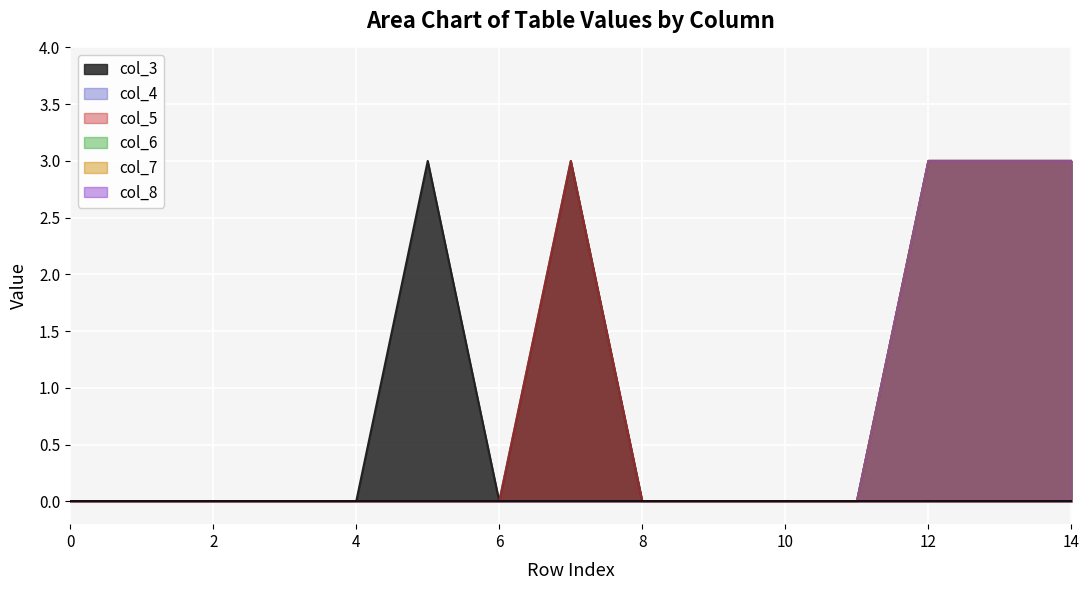

True or false: col_5 and col_4 cross at least once.

False